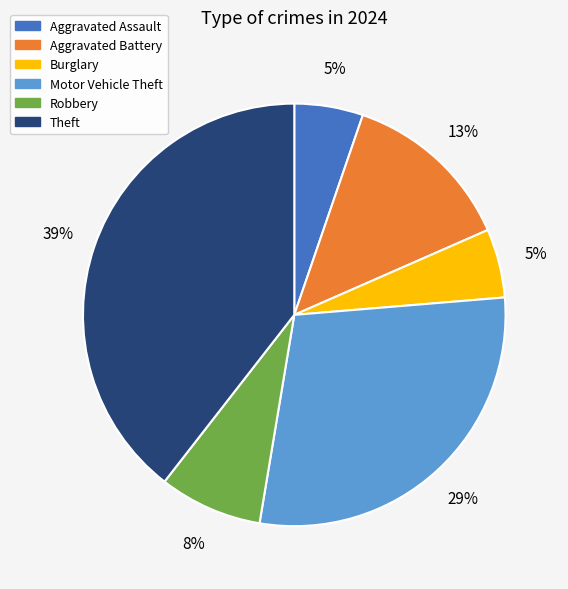

Approximately how many times larger is the value at Motor Vehicle Theft compared to Theft?

0.7